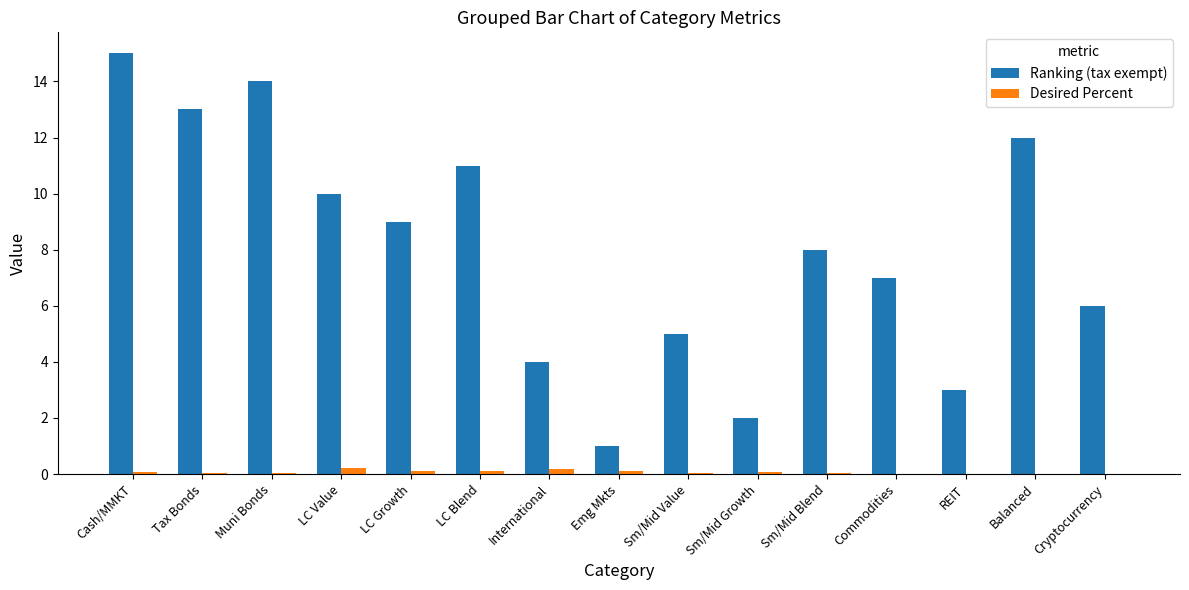

Where is Ranking (tax exempt) nearest to the value 8?

Sm/Mid Blend